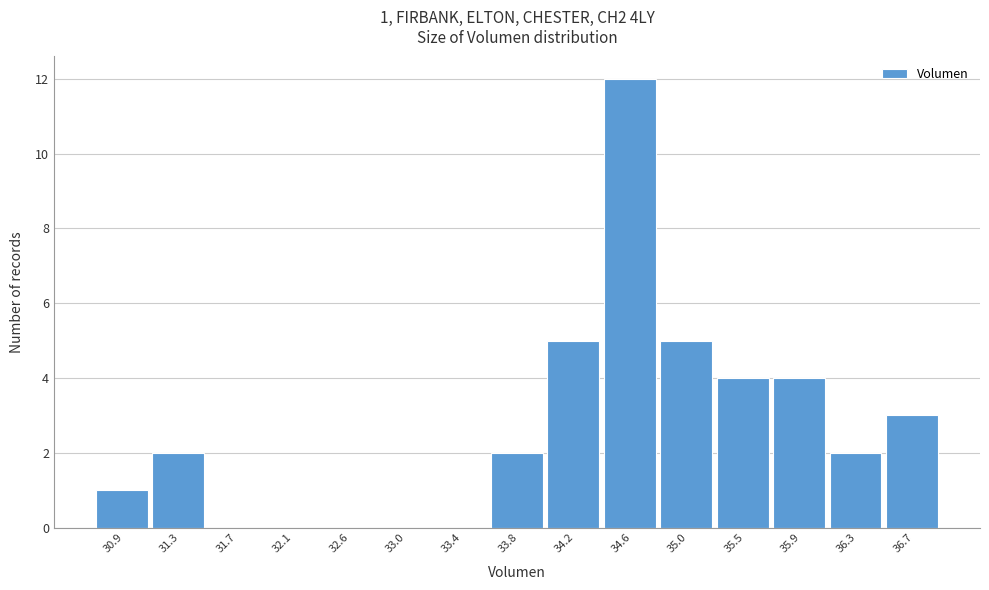

Which range on the x-axis has the tallest bar?

34.40 to 34.85